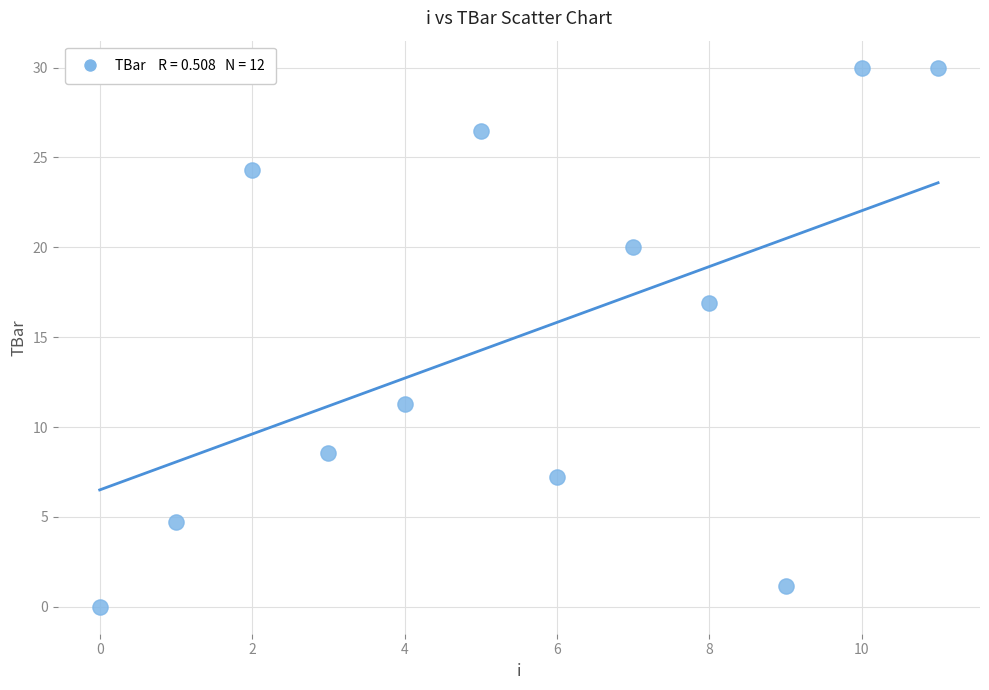

What is the range of Y values (max minus min)?

30.0